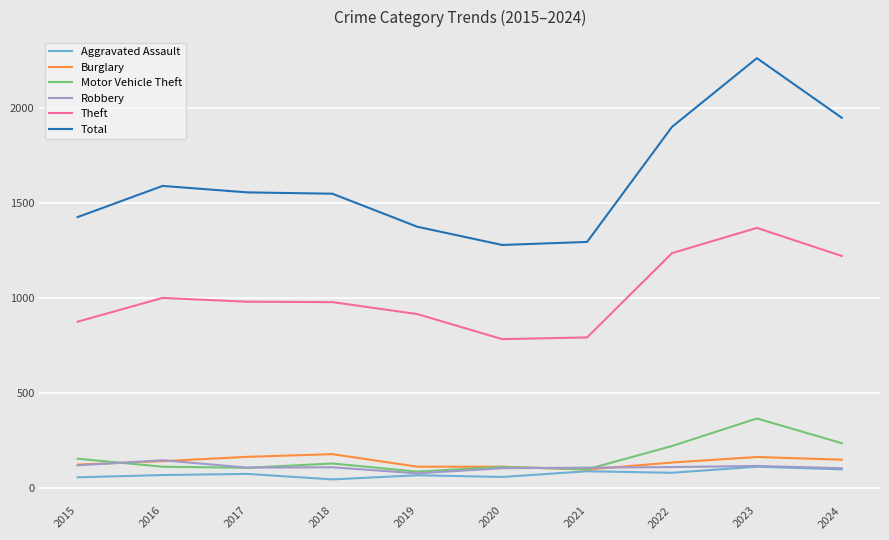

True or false: Robbery and Motor Vehicle Theft intersect in this chart.

True